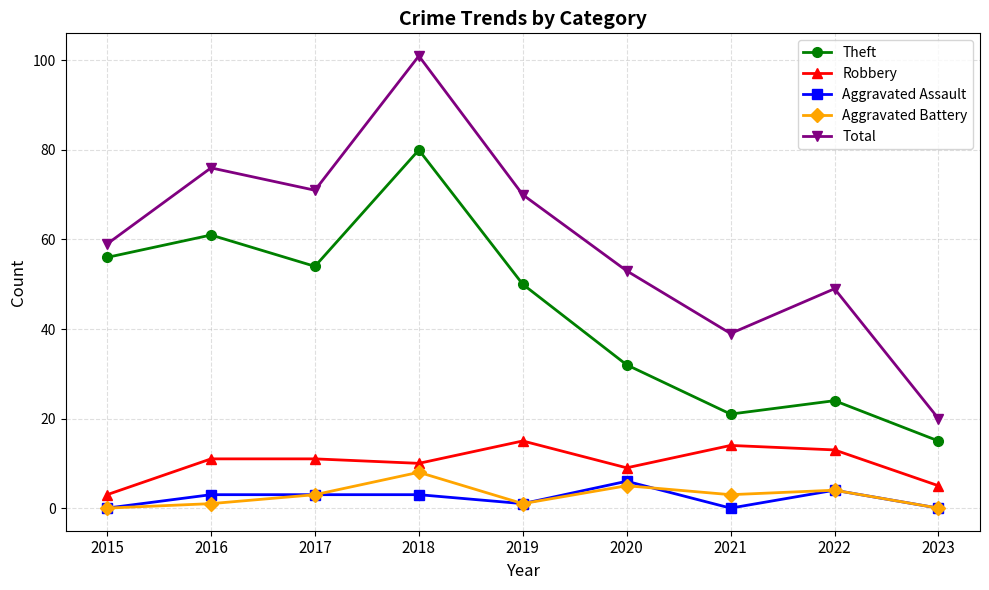

What is the sum of the Aggravated Assault values at 2023 and 2020?

6